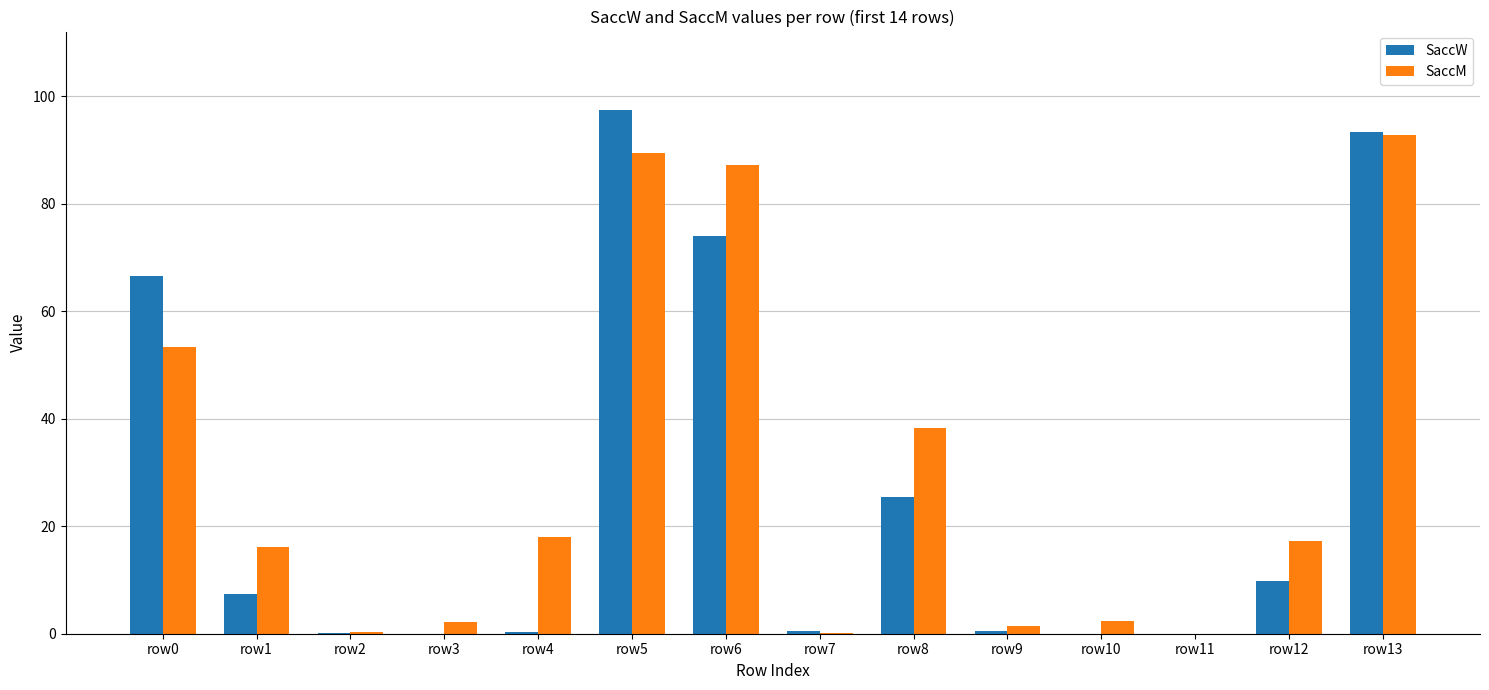

Is it true that SaccW equals 7.3 at row1?

True